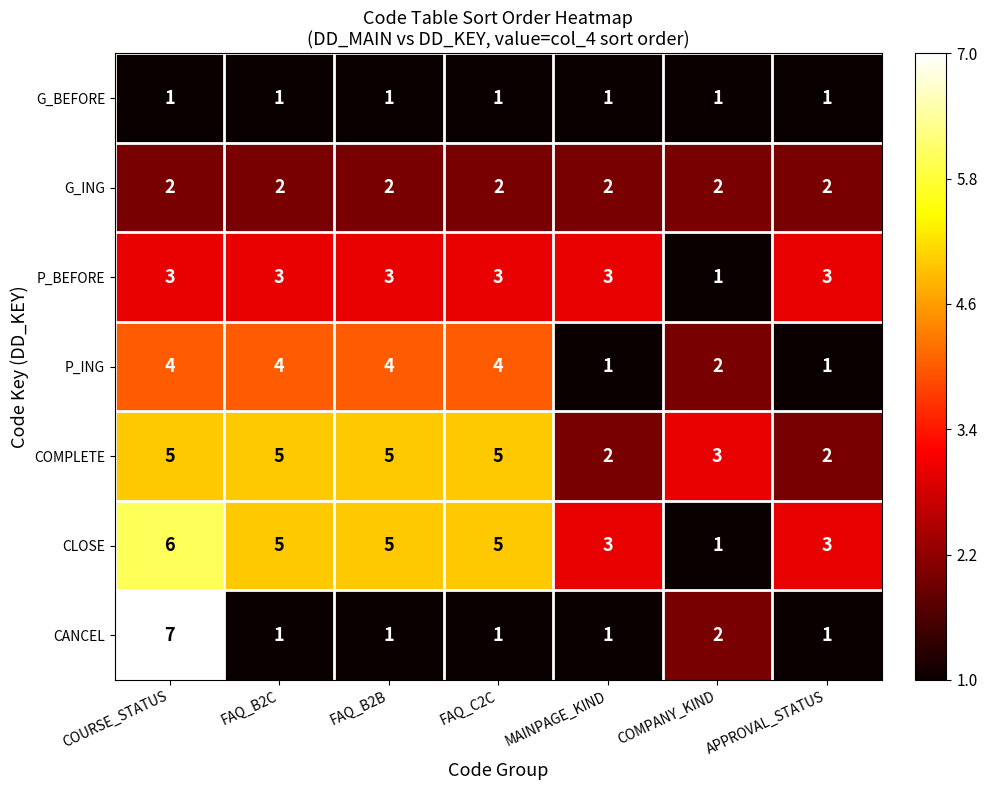

Which series has the largest total across all categories?

CLOSE